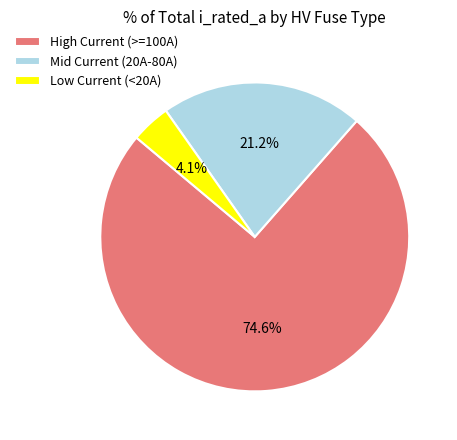

Which category has the smallest portion of the pie?

Low Current (<20A)